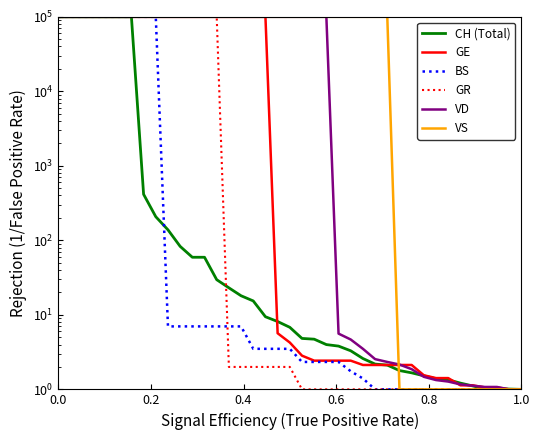

True or false: GR and VD intersect in this chart.

False